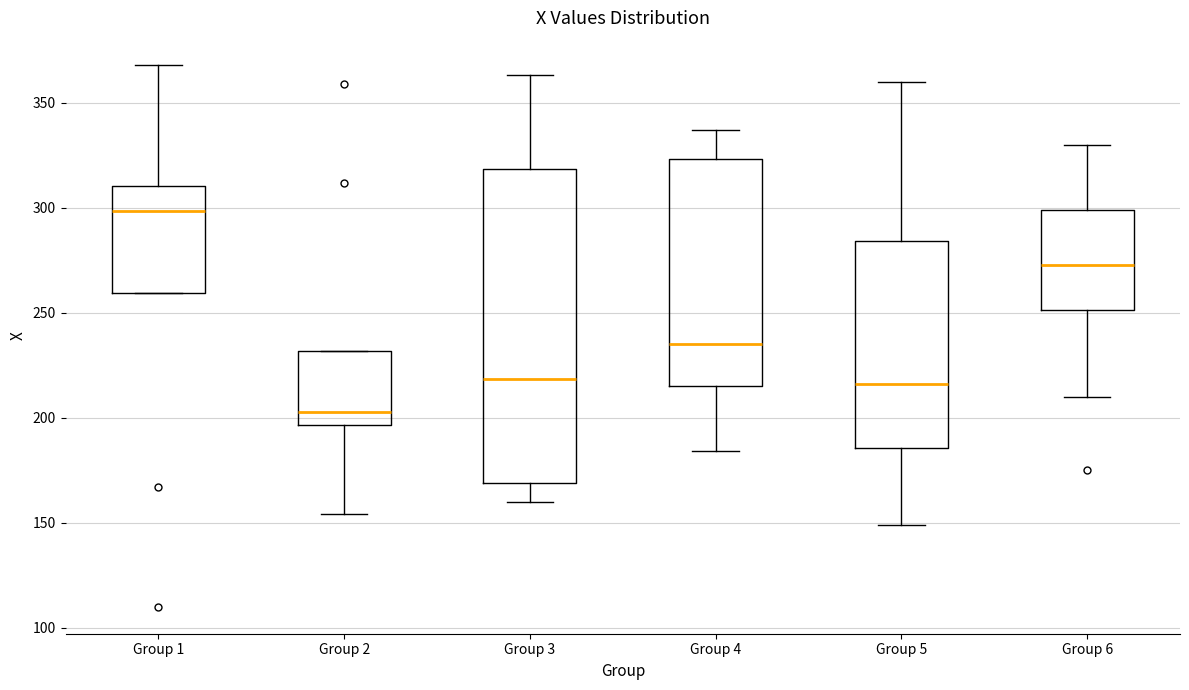

Which box's median line is the lowest?

Group 2